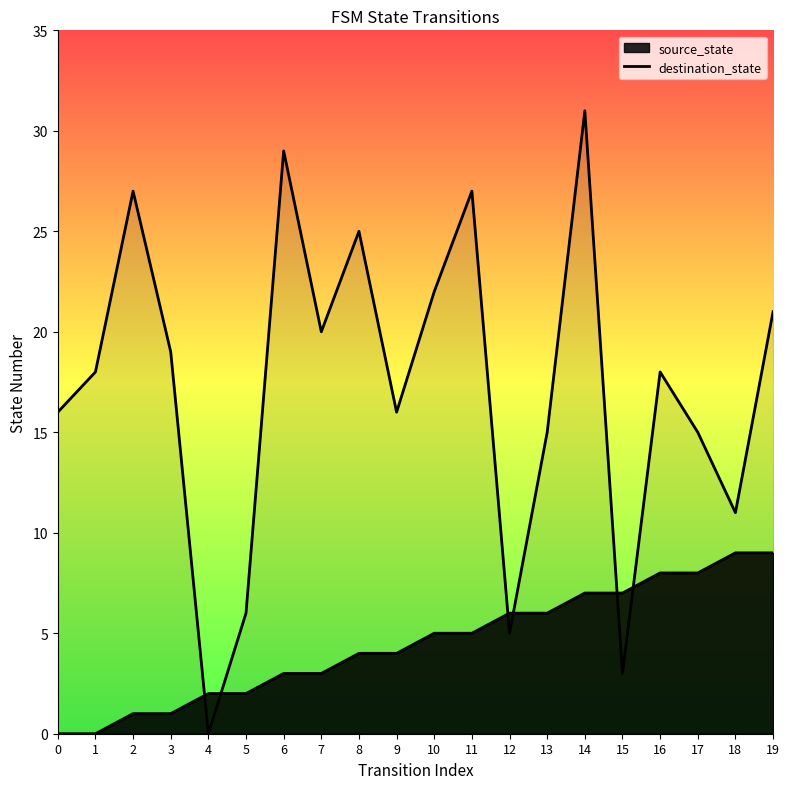

How many values in destination_state are above zero?

19